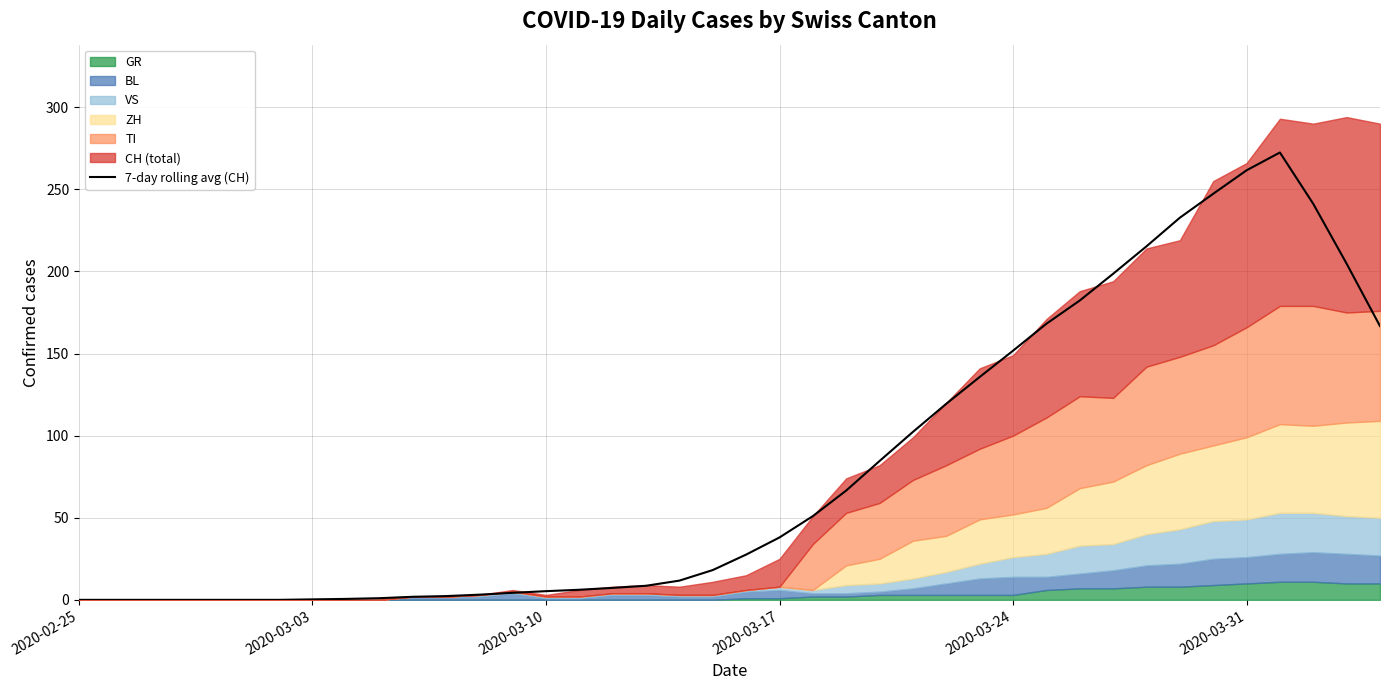

The value at 23 is 36.5. True or false?

False